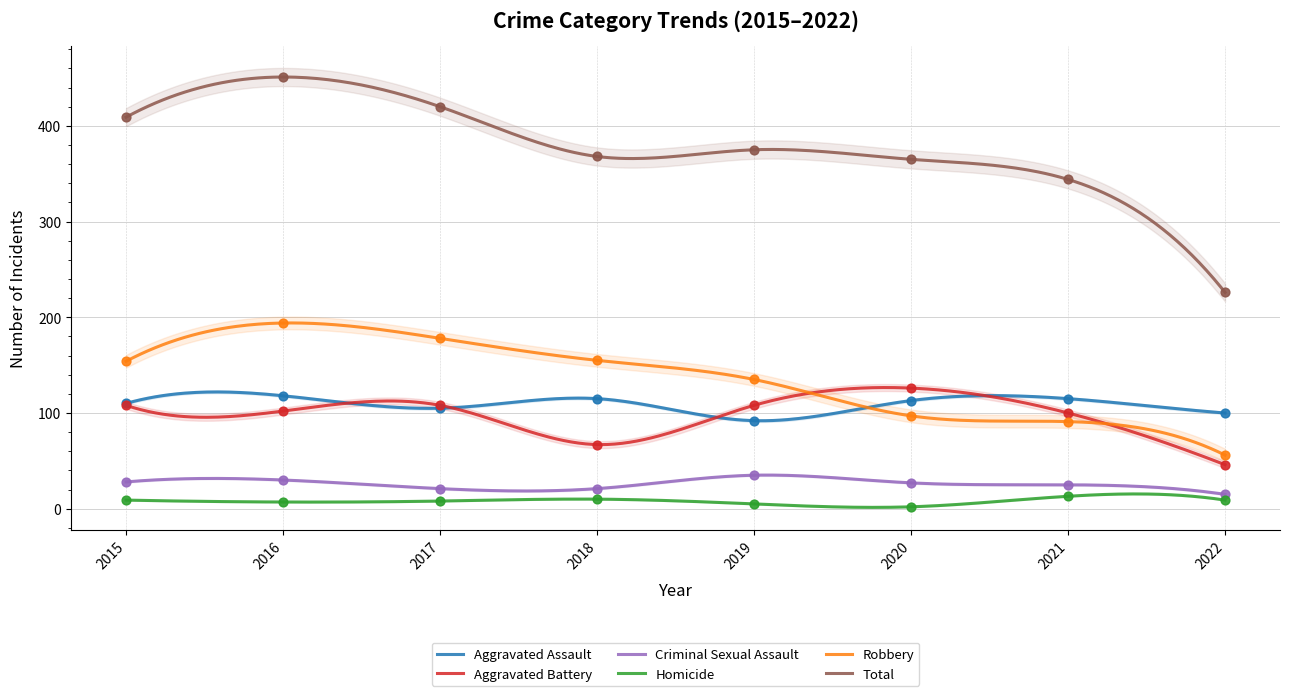

Is the value of Criminal Sexual Assault at 2019 greater than the value of Robbery at 2021?

No